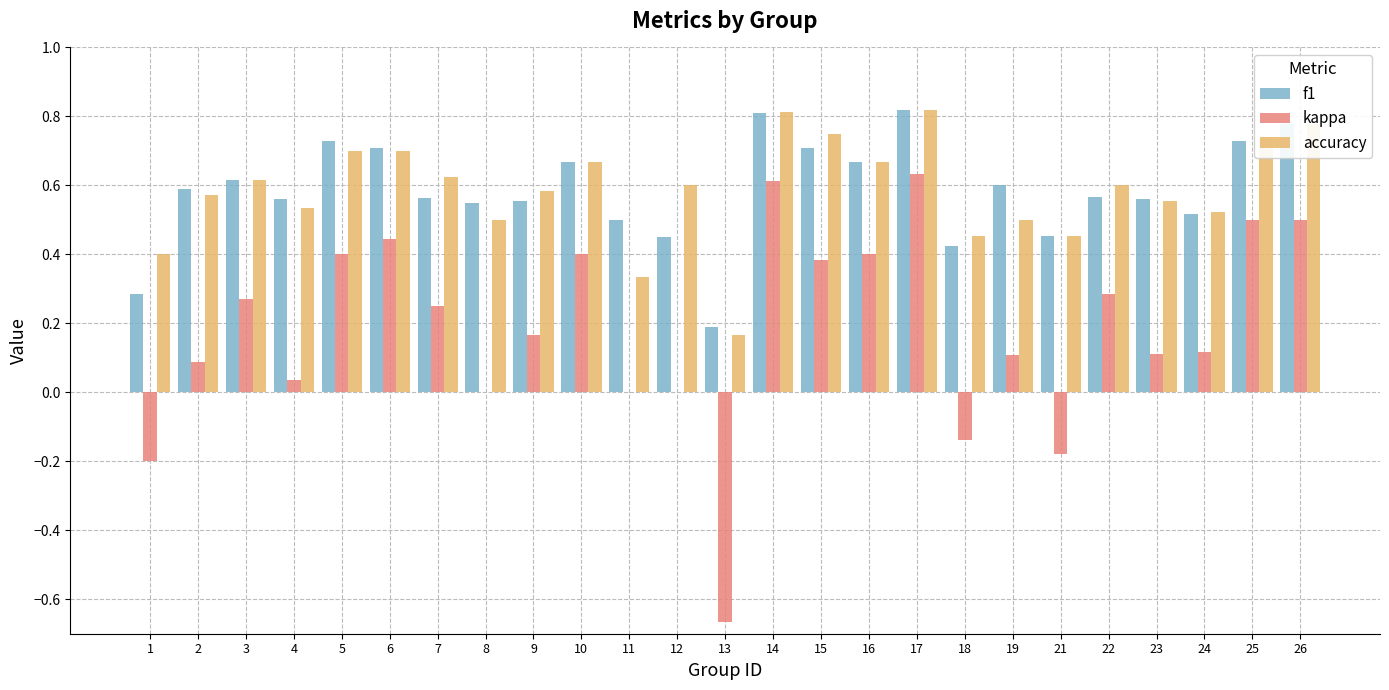

Count the number of data series in this chart.

3